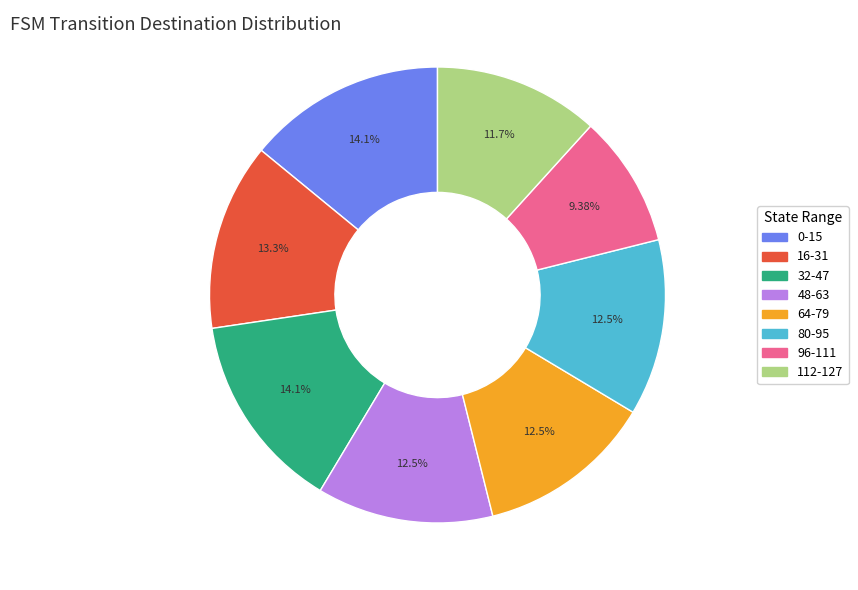

Does any single category account for the majority?

No